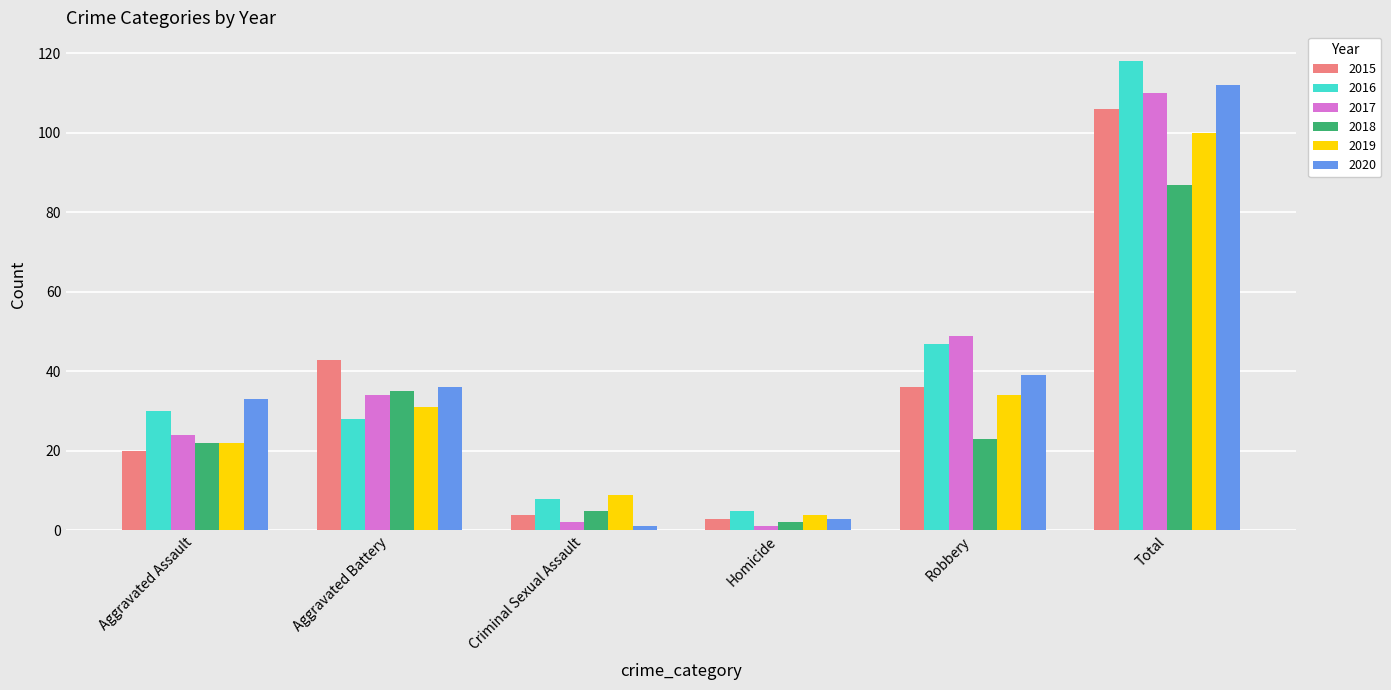

The value of 2017 at Homicide is 1. True or false?

True